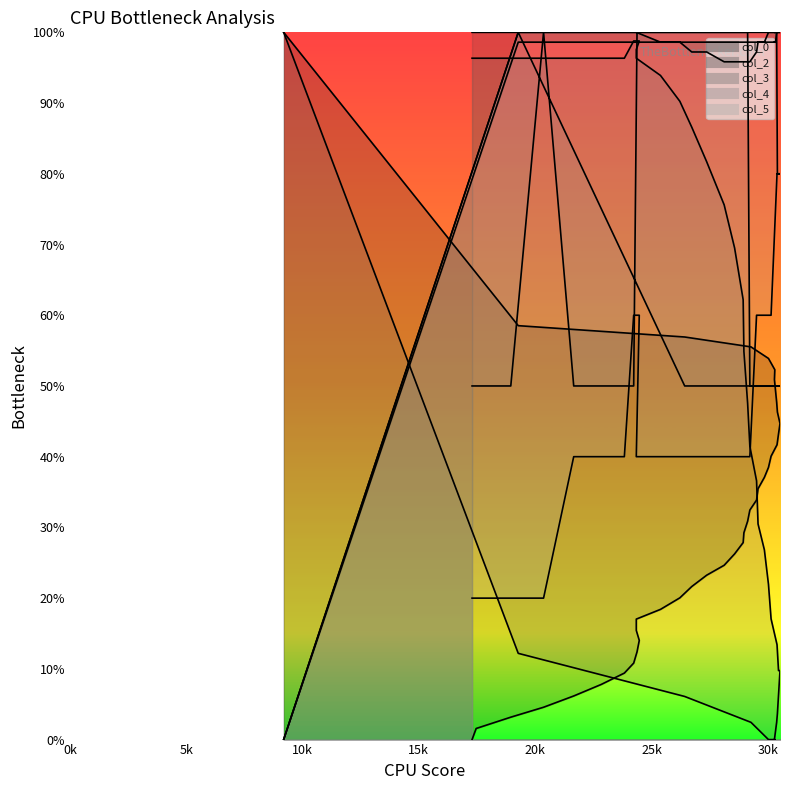

Reading left to right, transcribe all the data shown in this chart.

col_0: 0.0	1.6	3.2	4.6	6.2	7.8	9.4	10.8	12.4	14.0	15.4	17.0	18.4	20.0	21.6	23.2	24.6	26.3	27.9	29.2	30.9	32.5	33.9	35.5	37.1	38.5	40.1	41.7	43.2	44.7	46.3	47.7	49.3	50.9	52.3	53.9	55.5	56.9	58.5	100.0
col_2: 100.0	100.0	100.0	100.0	100.0	100.0	100.0	100.0	100.0	100.0	100.0	100.0	98.6	98.6	97.2	97.2	95.8	95.8	95.8	95.8	95.8	95.8	97.2	98.6	98.6	100.0	100.0	100.0	100.0	100.0	100.0	100.0	98.6	98.6	98.6	98.6	98.6	98.6	98.6	0.0
col_3: 96.3	96.3	96.3	96.3	96.3	96.3	96.3	98.8	98.8	98.8	97.6	96.3	93.9	90.2	86.6	81.7	75.6	69.5	62.2	54.9	47.6	41.5	36.6	30.5	26.8	22.0	17.1	13.4	9.8	9.8	3.7	2.4	1.2	0.0	0.0	0.0	2.4	6.1	12.2	100.0
col_4: 50.0	50.0	50.0	100.0	50.0	50.0	50.0	50.0	100.0	100.0	100.0	100.0	100.0	100.0	100.0	100.0	100.0	100.0	100.0	100.0	100.0	50.0	50.0	50.0	50.0	50.0	50.0	50.0	50.0	50.0	50.0	50.0	50.0	50.0	50.0	50.0	50.0	50.0	100.0	0.0
col_5: 20.0	20.0	20.0	20.0	40.0	40.0	40.0	60.0	60.0	60.0	40.0	40.0	40.0	40.0	40.0	40.0	40.0	40.0	40.0	40.0	40.0	40.0	60.0	60.0	60.0	60.0	60.0	80.0	80.0	80.0	80.0	100.0	100.0	100.0	100.0	100.0	100.0	100.0	100.0	0.0